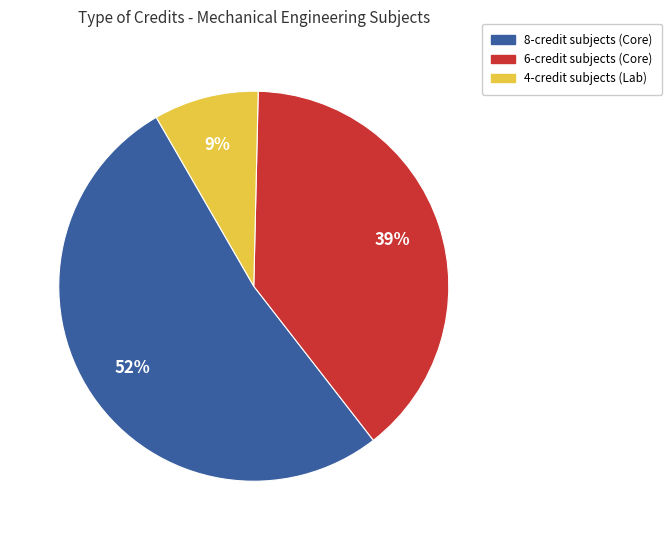

How many slices are in this pie chart?

3